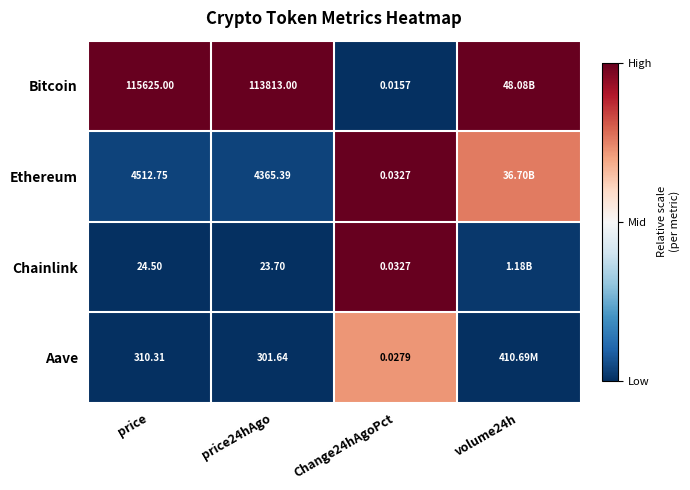

Between price and price24hAgo, which series saw the biggest shift?

Bitcoin